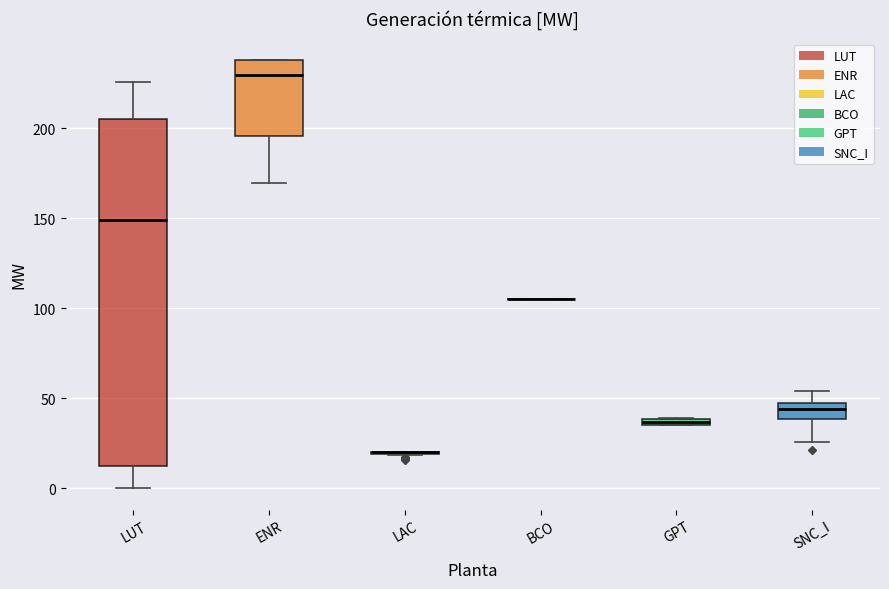

Comparing the boxes themselves (not the whiskers), which one is the tallest?

LUT